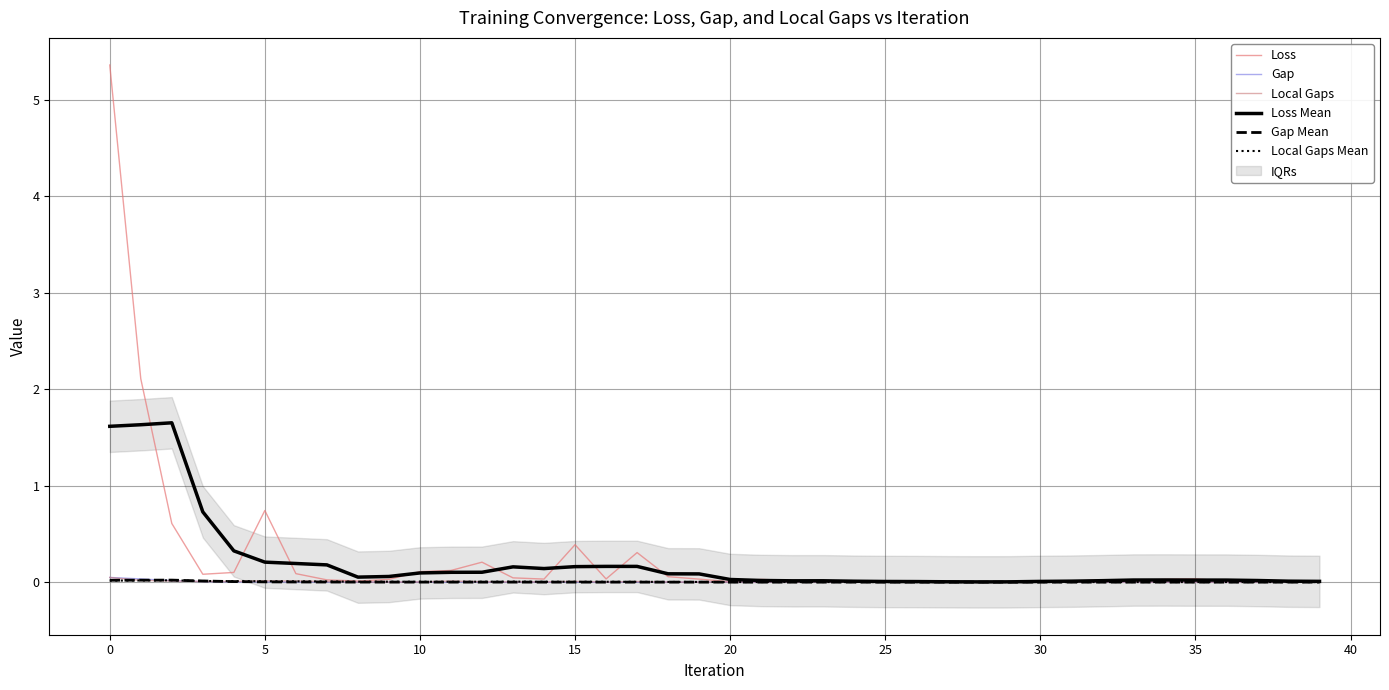

How many lines are shown in the chart?

6